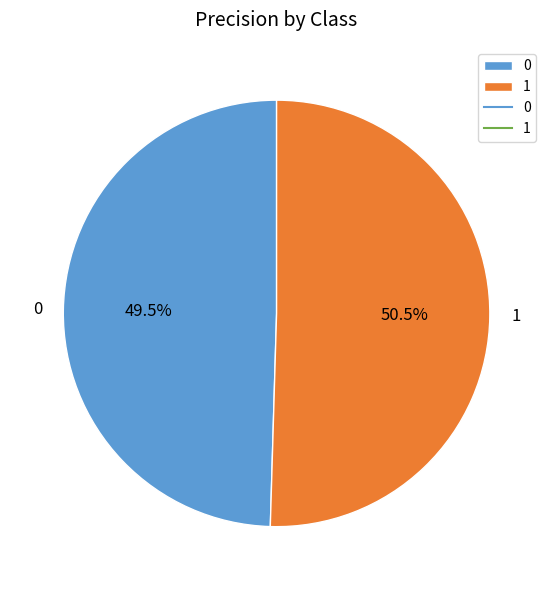

How many slices are in this pie chart?

2